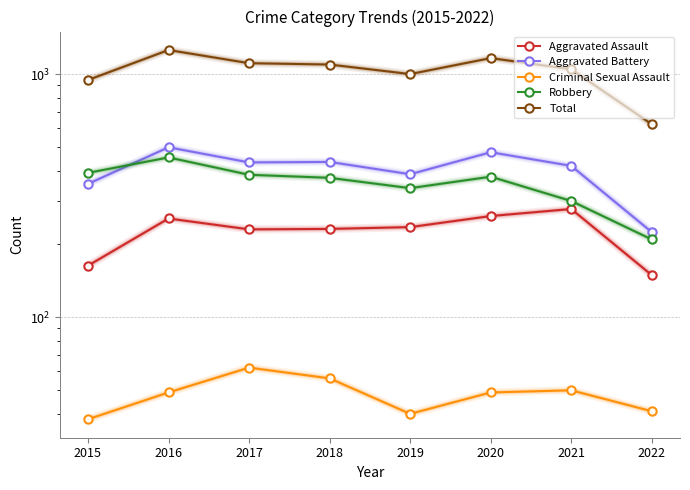

The Aggravated Assault series shows 372 at 2021. True or false?

False